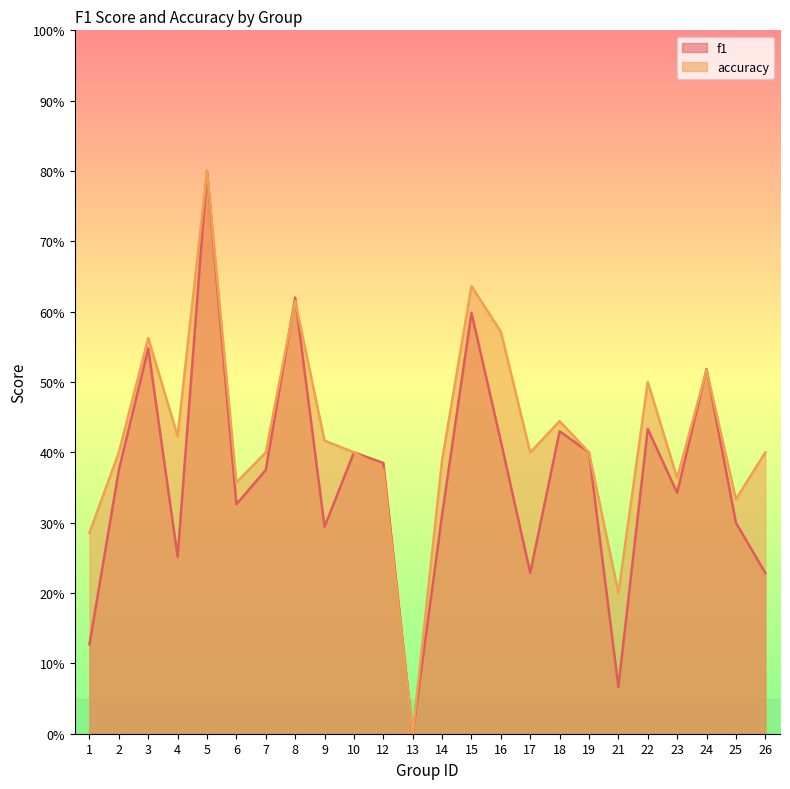

True or false: f1 and accuracy intersect in this chart.

True